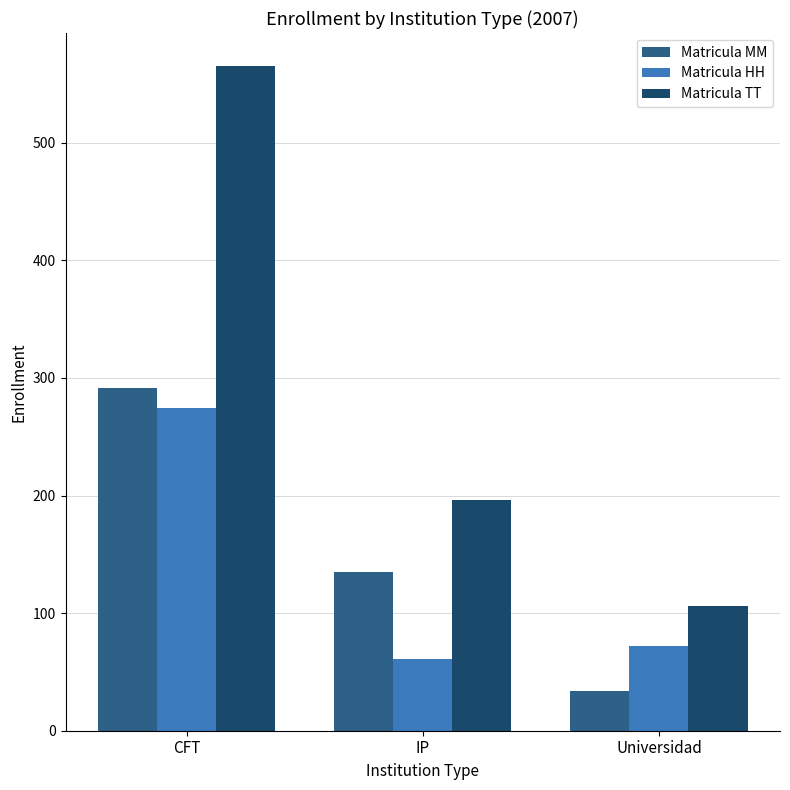

What is the spread (max minus min) of values at IP?

135